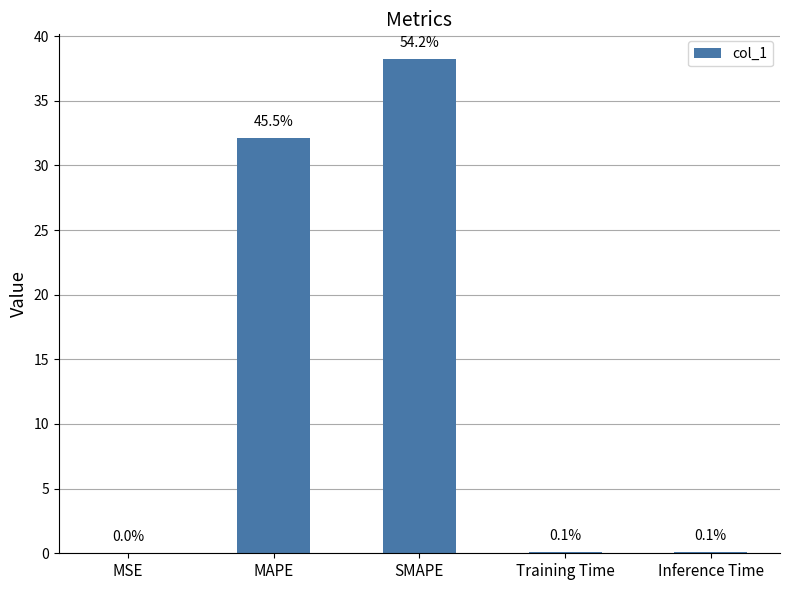

Which label corresponds to the largest value in the chart?

SMAPE